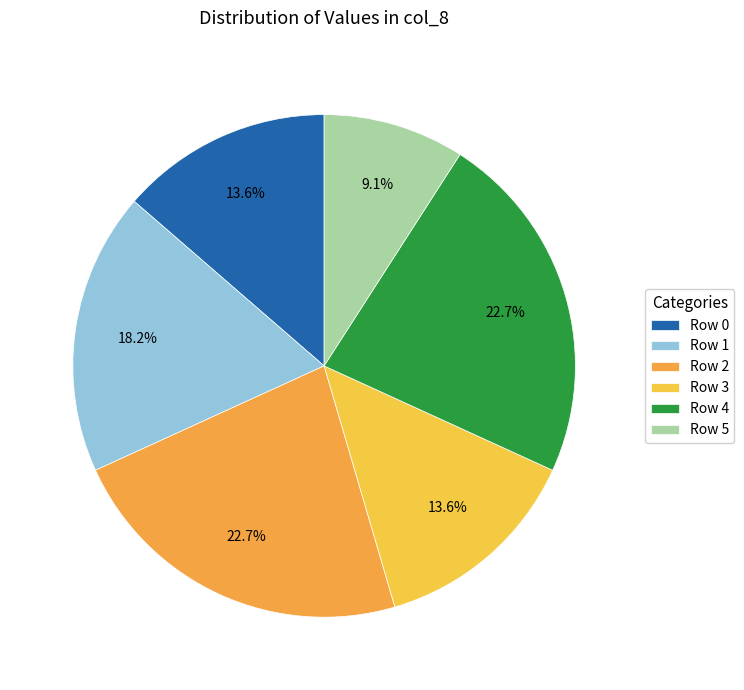

How many segments does this pie chart have?

6